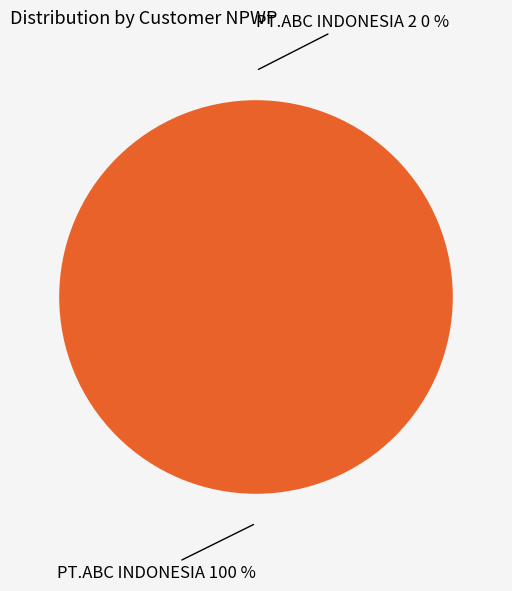

Does any single category account for the majority?

Yes